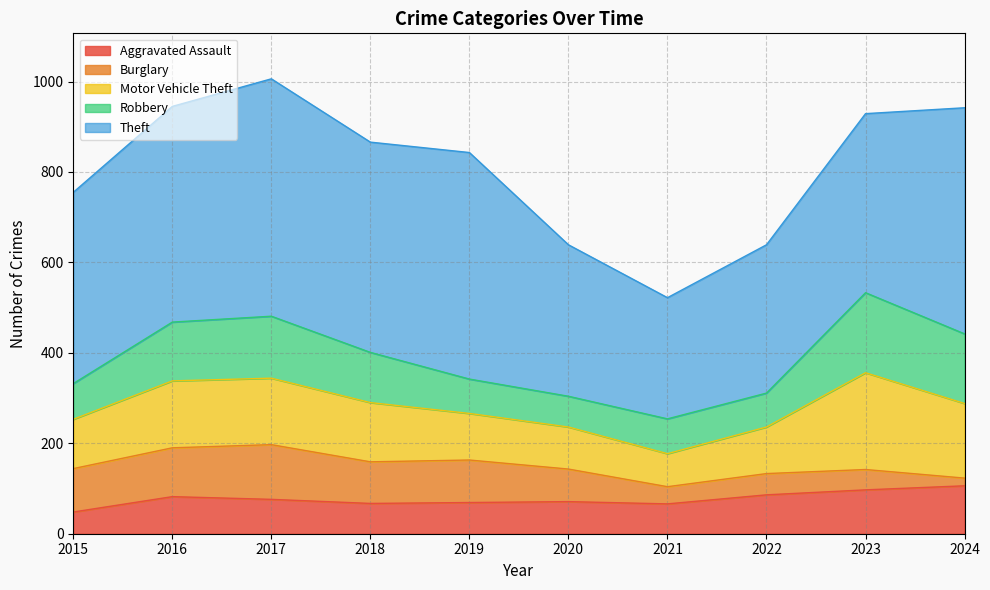

The Burglary series shows 38 at 2021. True or false?

True